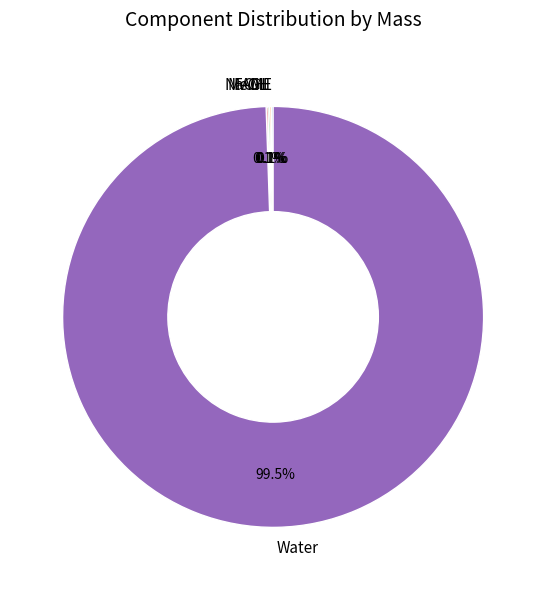

To the nearest percent, what is the average slice percentage?

20%